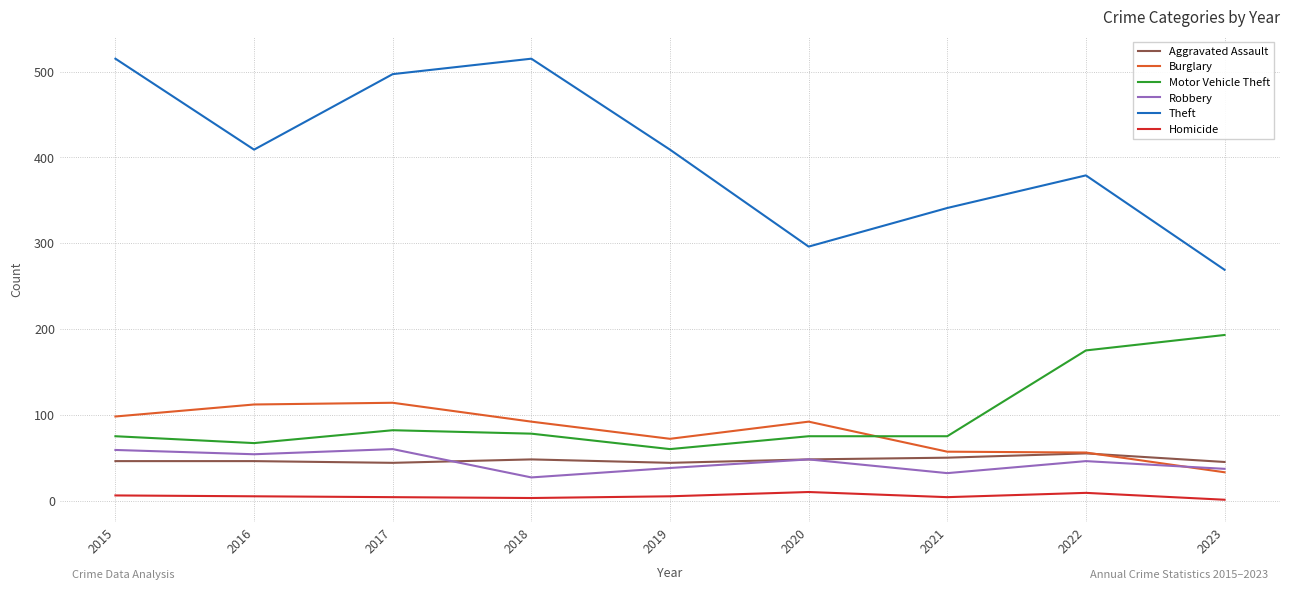

The value of Theft at 2019 is 409. True or false?

True